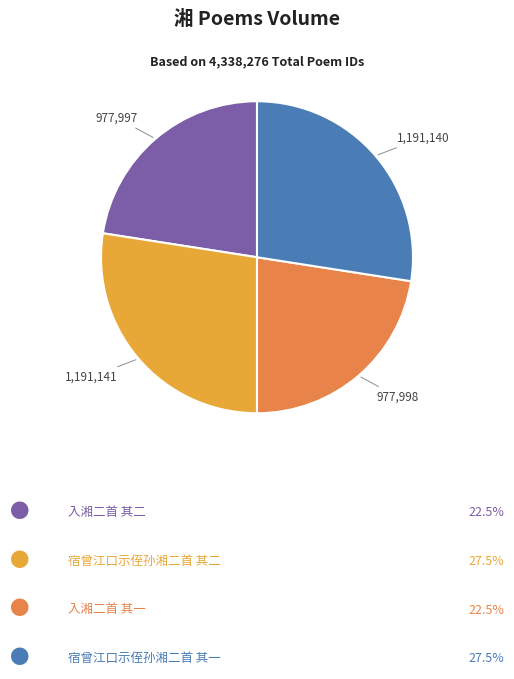

Is there any slice that represents more than half of the pie?

No